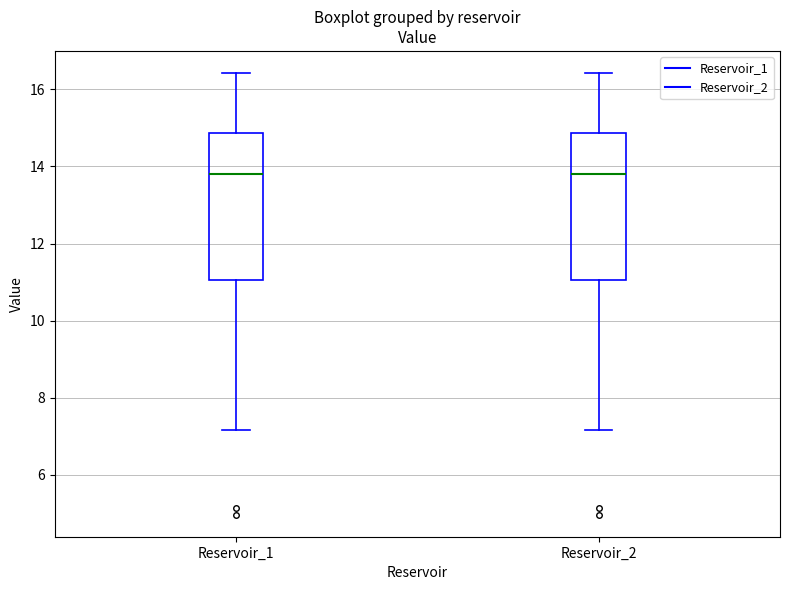

Reading left to right, read every box against the y-axis: the position of its median line, the range the box covers, and the ends of its whiskers. The values are not printed on the chart, so give them approximately, as read against the axis.

Reservoir_1: median 13.8, box 11.0 to 14.8, whiskers 7.2 to 16.4
Reservoir_2: median 13.8, box 11.0 to 14.8, whiskers 7.2 to 16.4